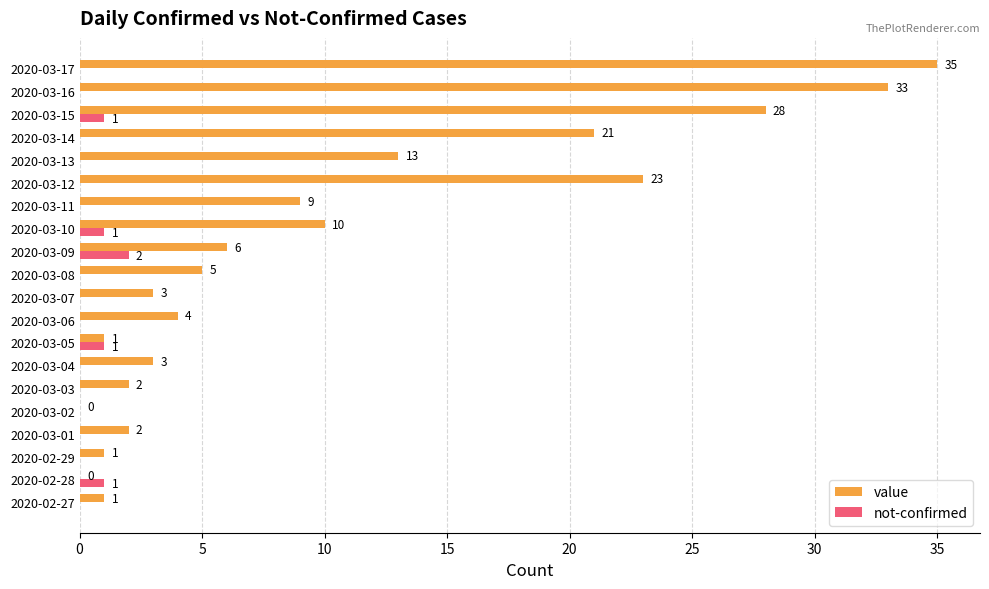

Which category has the highest value in the value series?

2020-03-17